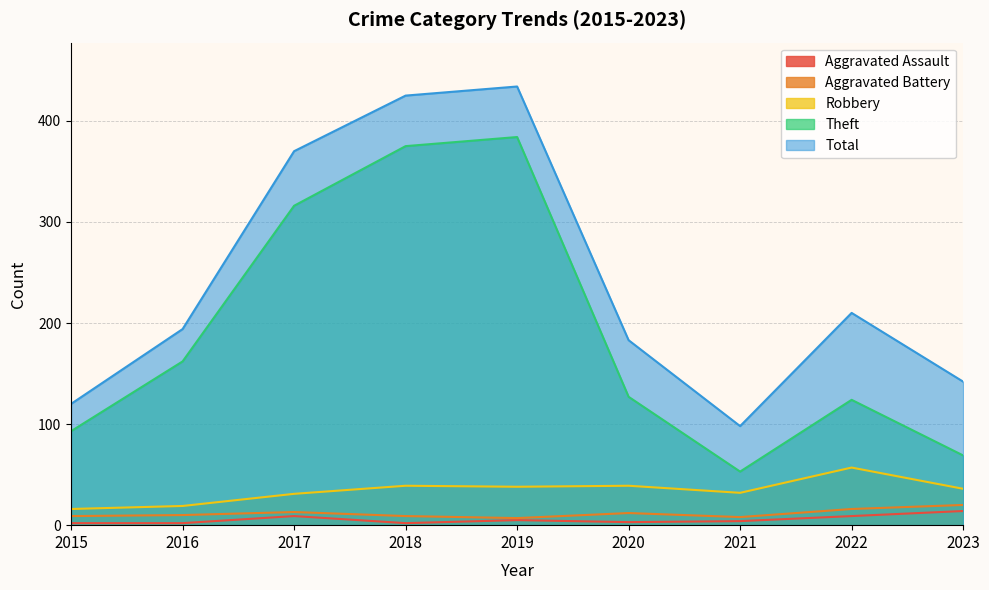

True or false: Aggravated Assault has a value of 14 at 2023.

True